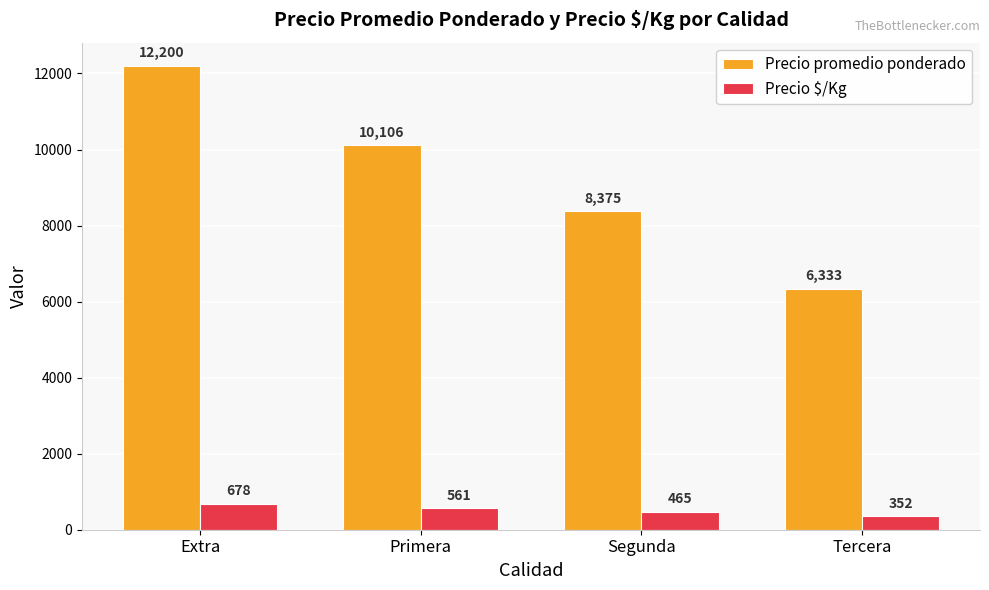

At which label does Precio promedio ponderado first exceed 10106?

Extra